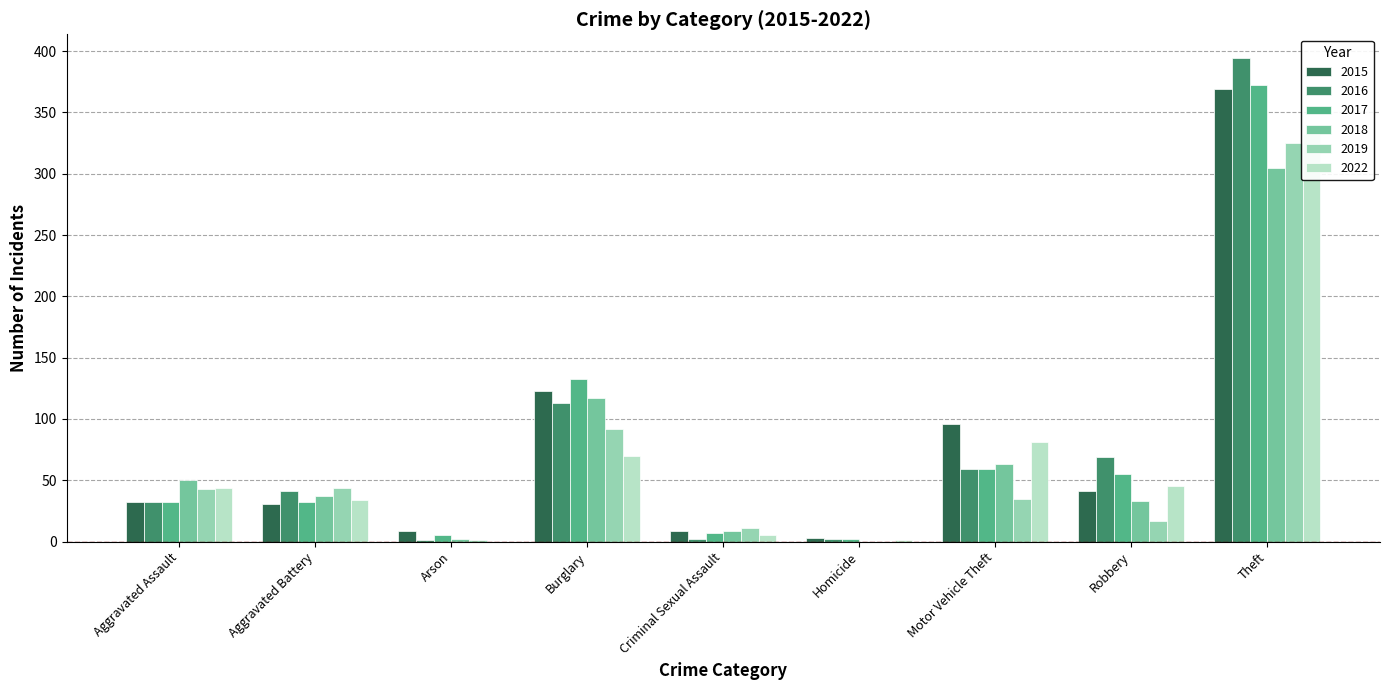

Which has a higher value, Motor Vehicle Theft or Aggravated Battery?

Motor Vehicle Theft